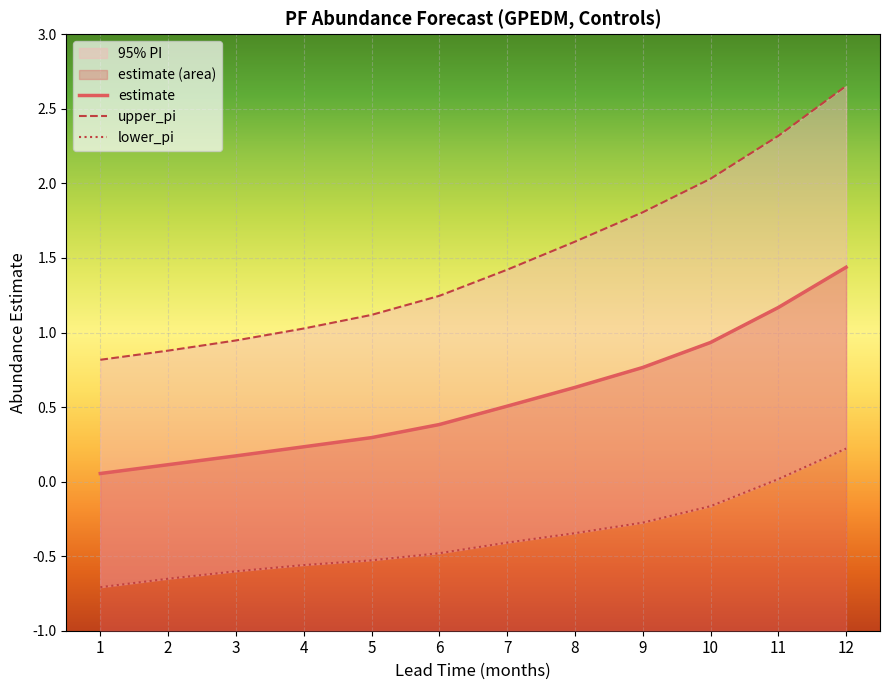

True or false: upper_pi has more than 2 points higher than both neighbors.

False